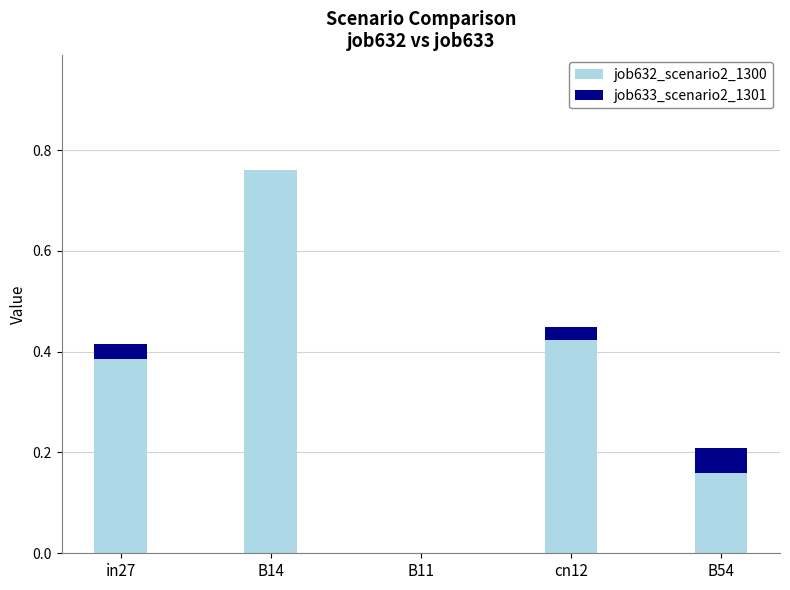

Is it true that job632_scenario2_1300 equals 0.5 at in27?

False